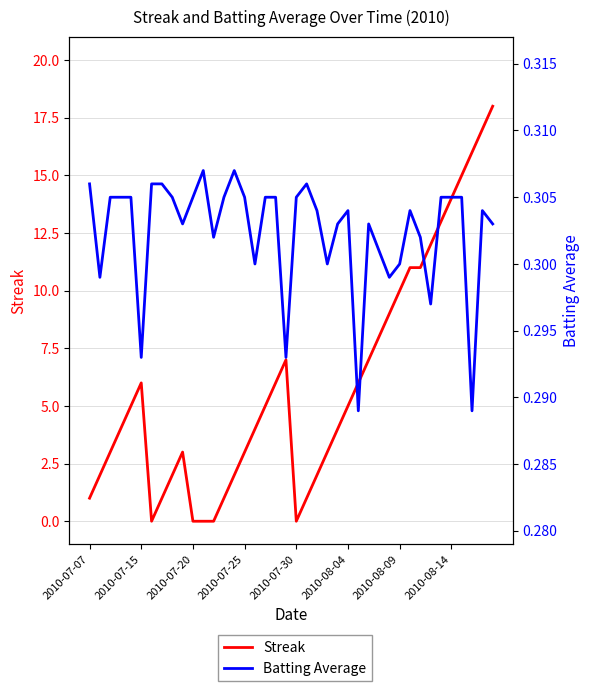

What is the total value across all series at 17?

5.3